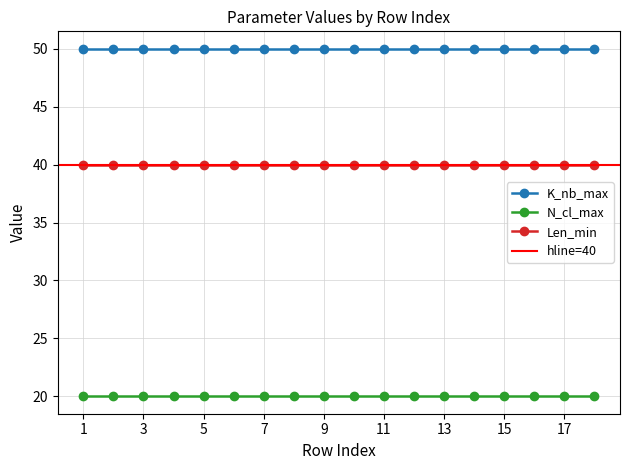

Is it true that N_cl_max equals 29 at 3?

False